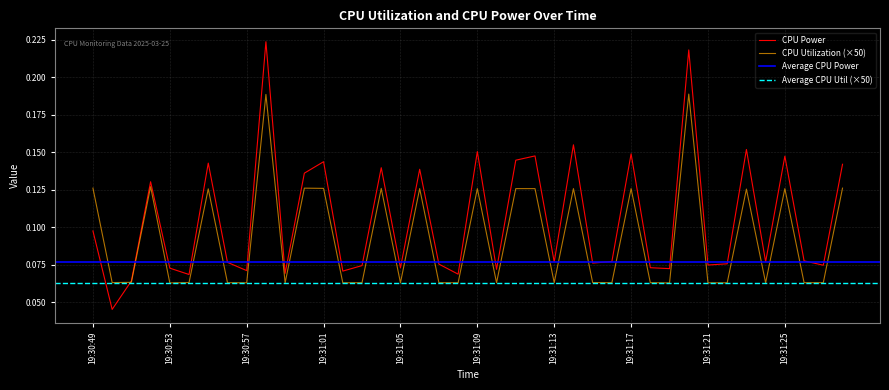

List the series in order of their peak value, lowest first.

CPU Utilization, CPU Power